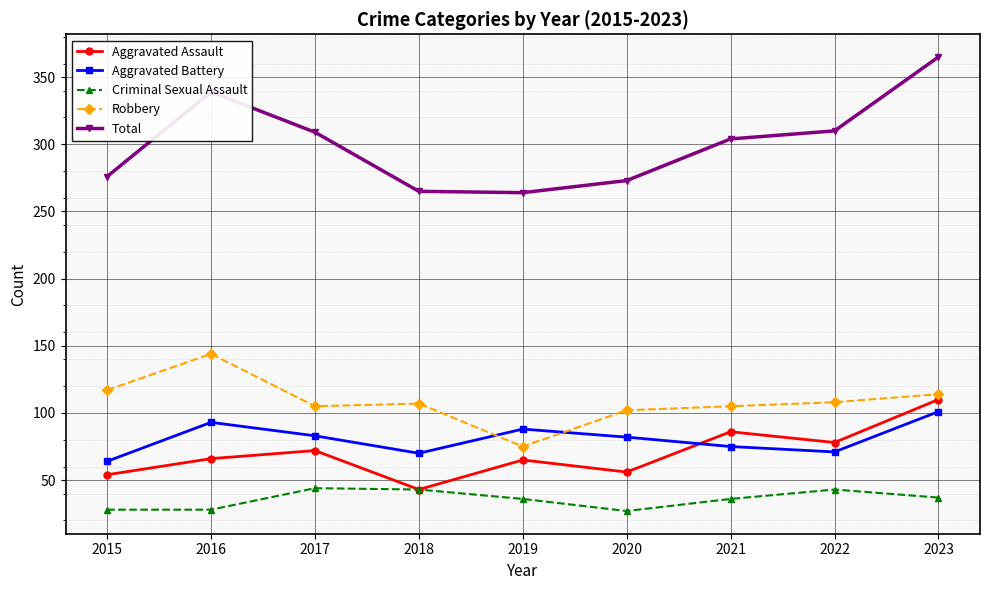

What is the maximum value shown in the chart?

365